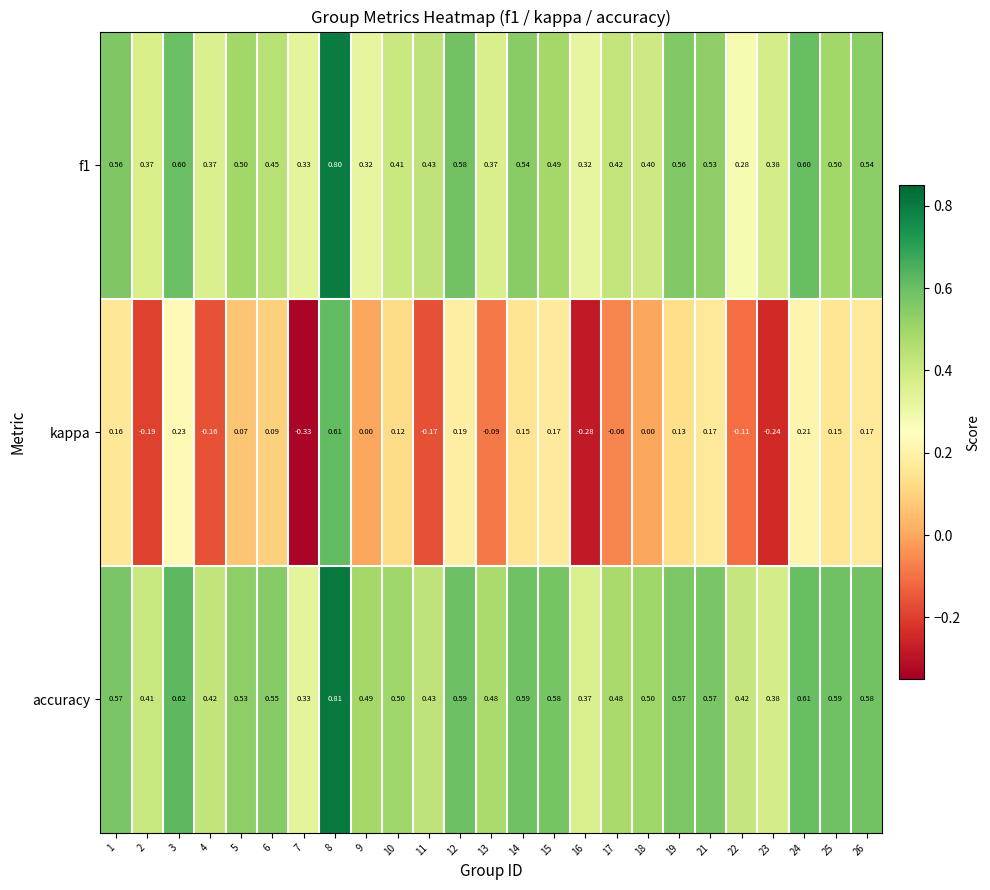

At which category is the sum across all series the highest?

8